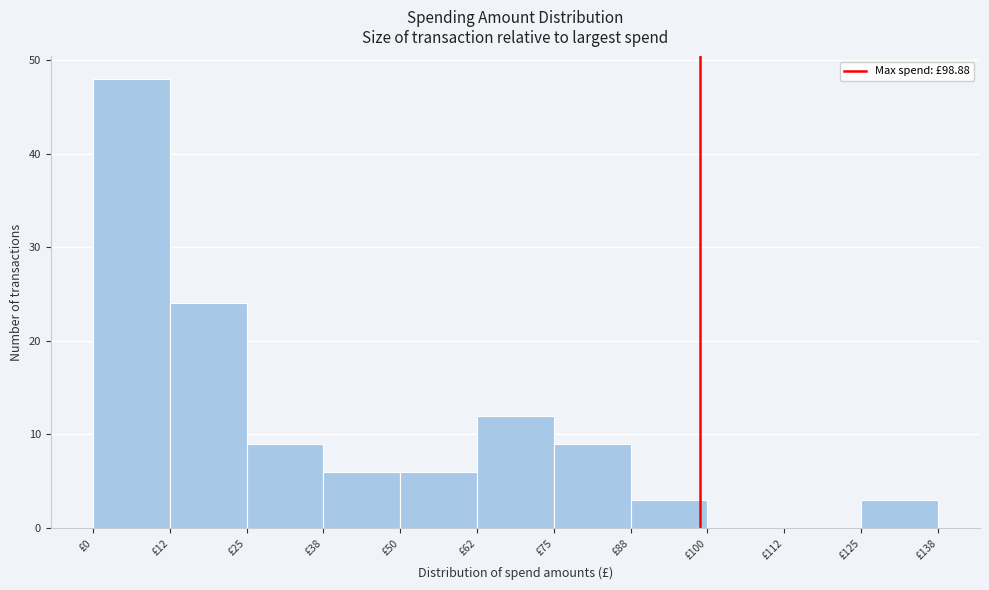

Over which range of the x-axis is the bar tallest?

0.0 to 12.5